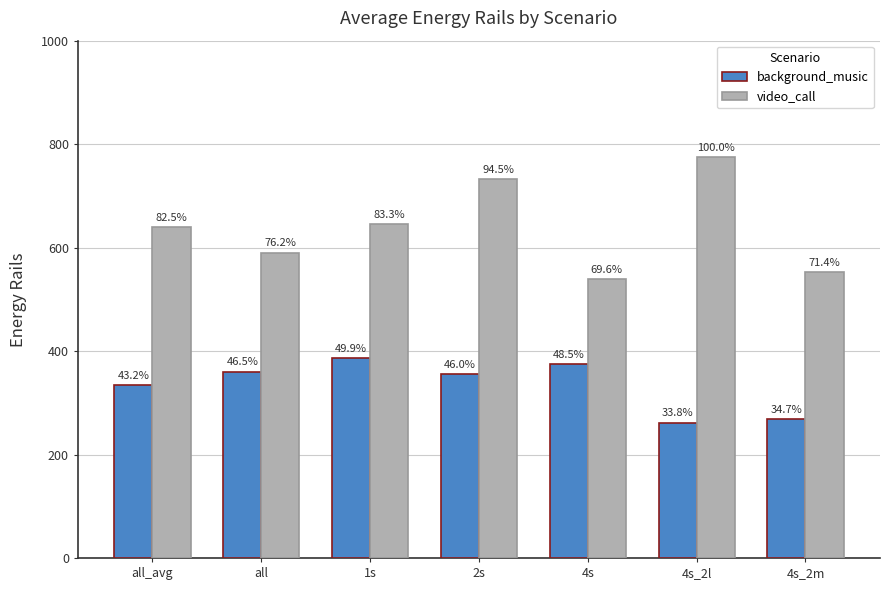

What is the label of the 7th bar from the right?

all_avg